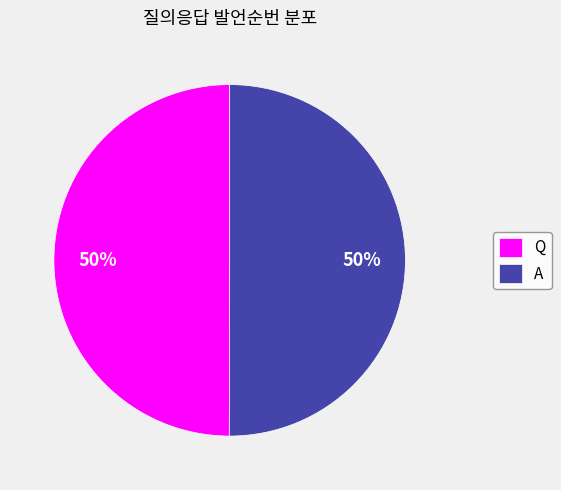

What percentage is the Q slice, to the nearest percent?

50%